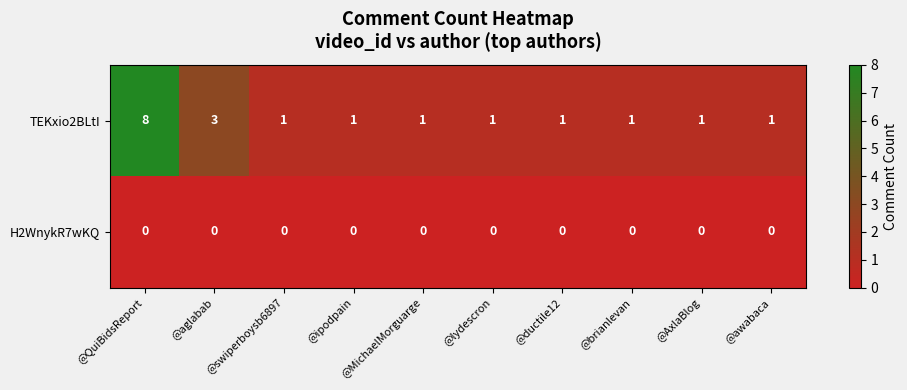

Which series has the largest range (max minus min)?

TEKxio2BLtI